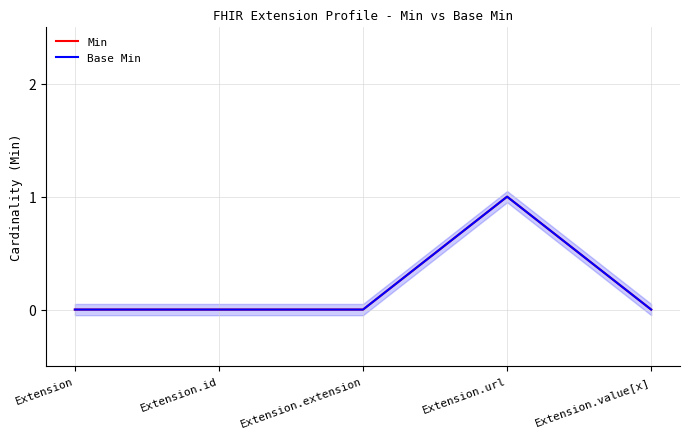

Reading left to right, transcribe all the data shown in this chart.

Min: 0	0	0	1	0
Base Min: 0	0	0	1	0